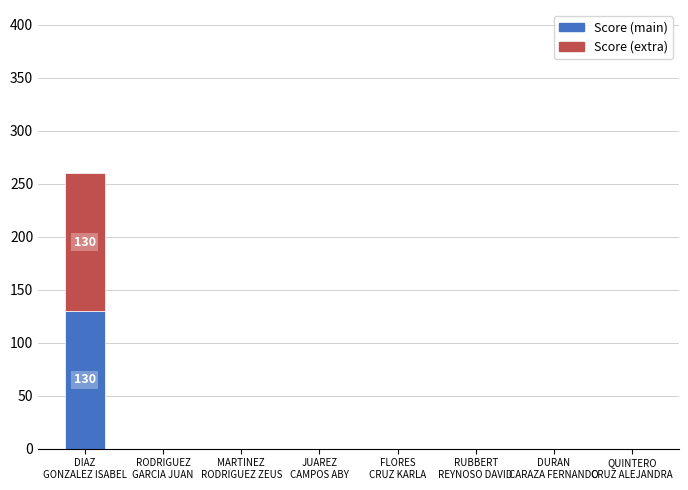

What is the highest value of the Score (main) series?

130